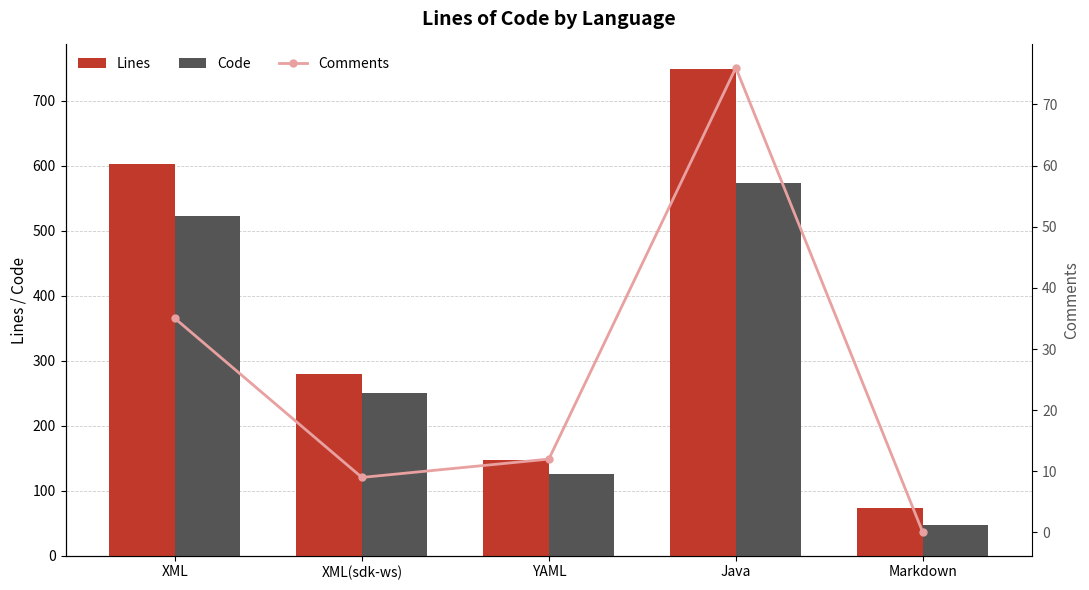

How many series are shown in this chart?

3